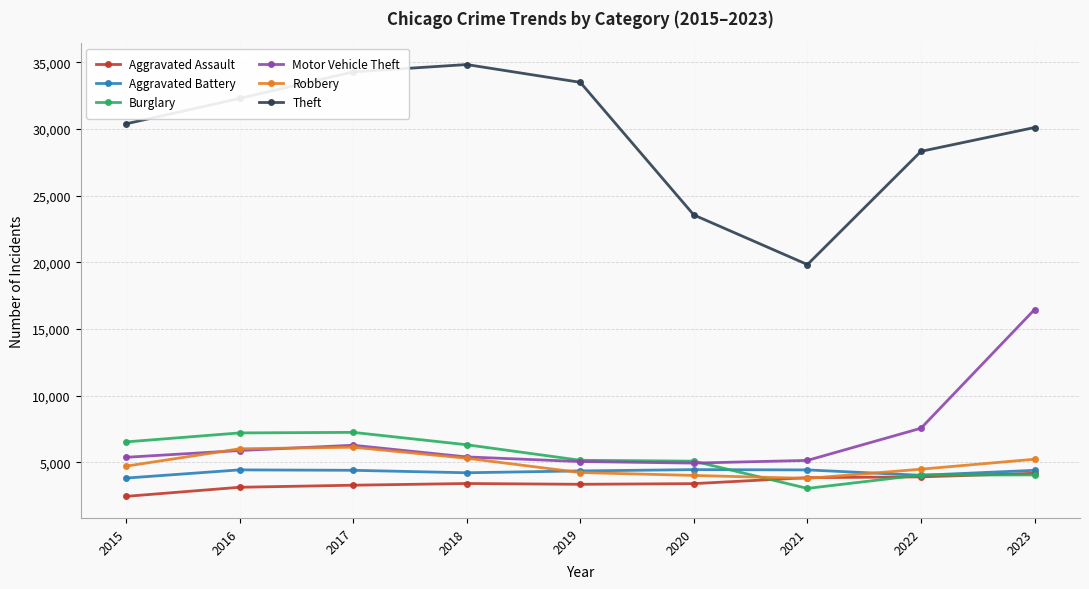

Is it true that Burglary equals 6519 at 2015?

True